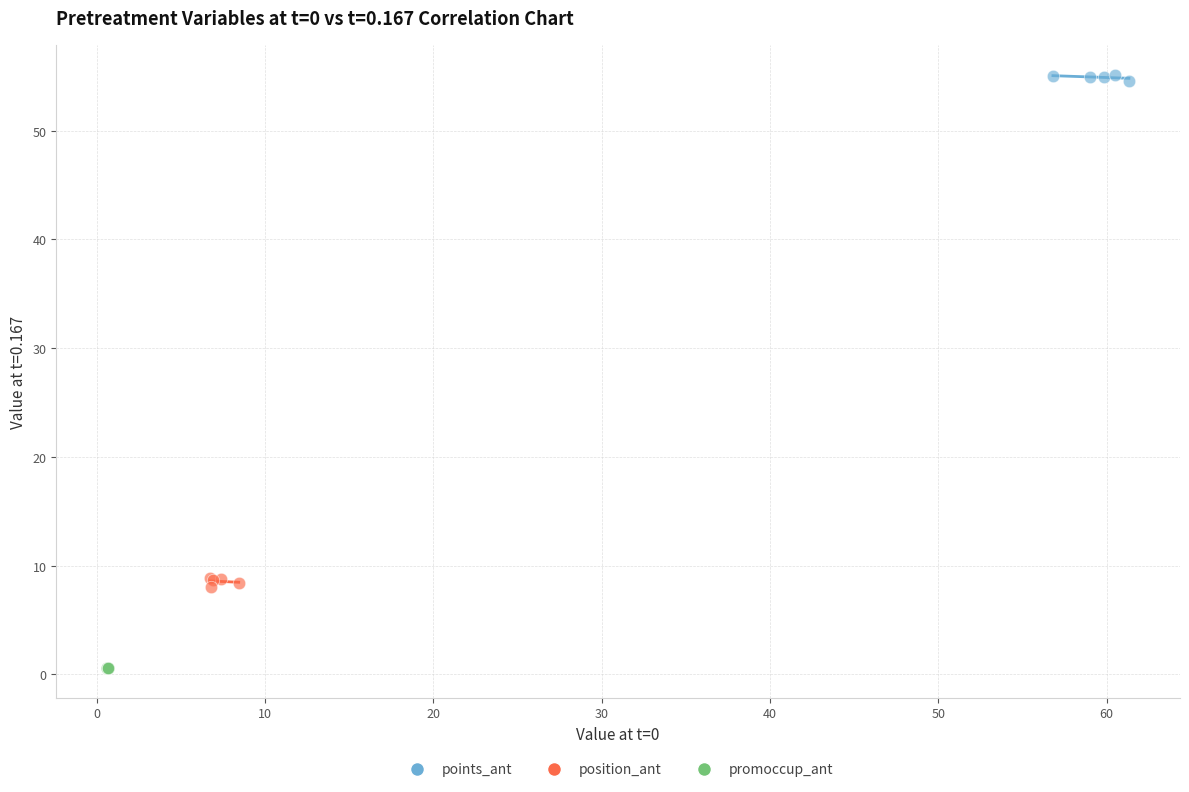

Which series contains the highest Y value?

points_ant